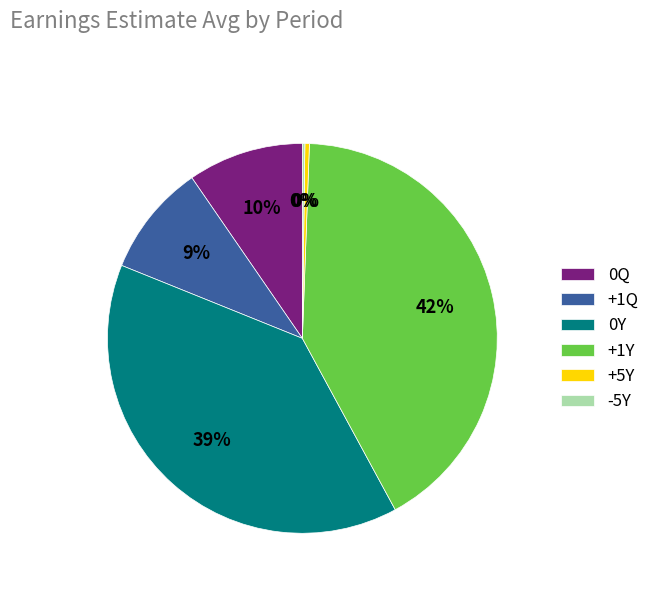

To the nearest percent, what is the average slice percentage?

17%